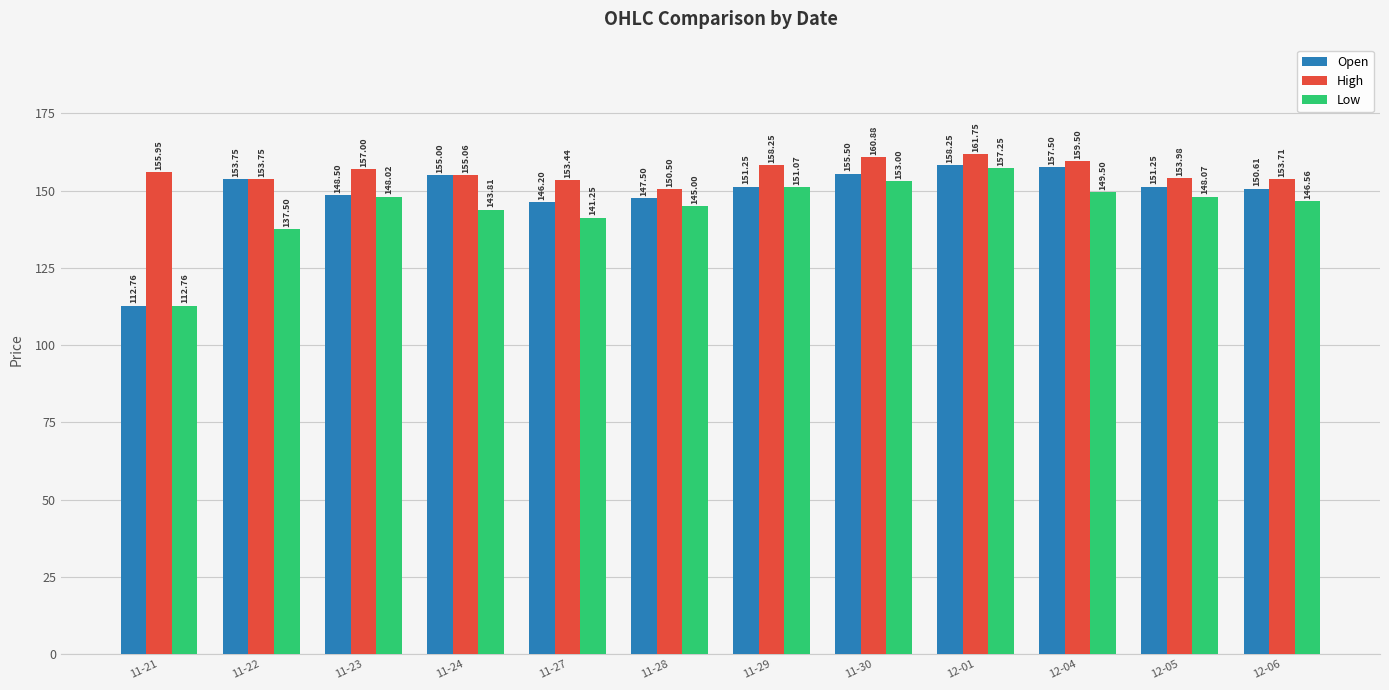

What is the total value across all series at 11-30?

469.4